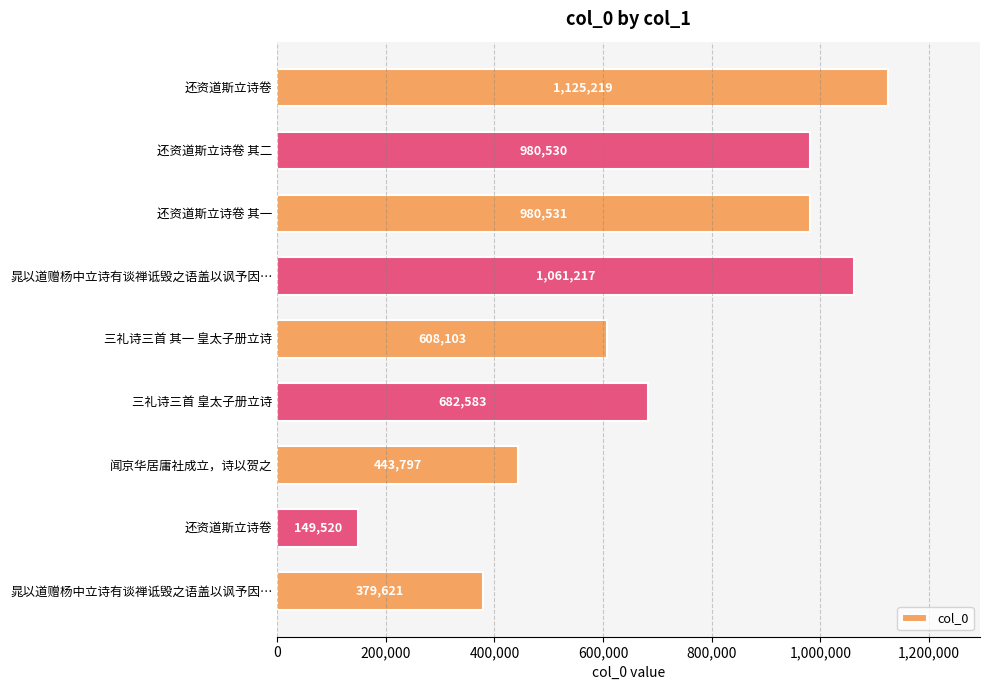

What is the smallest value displayed?

149520